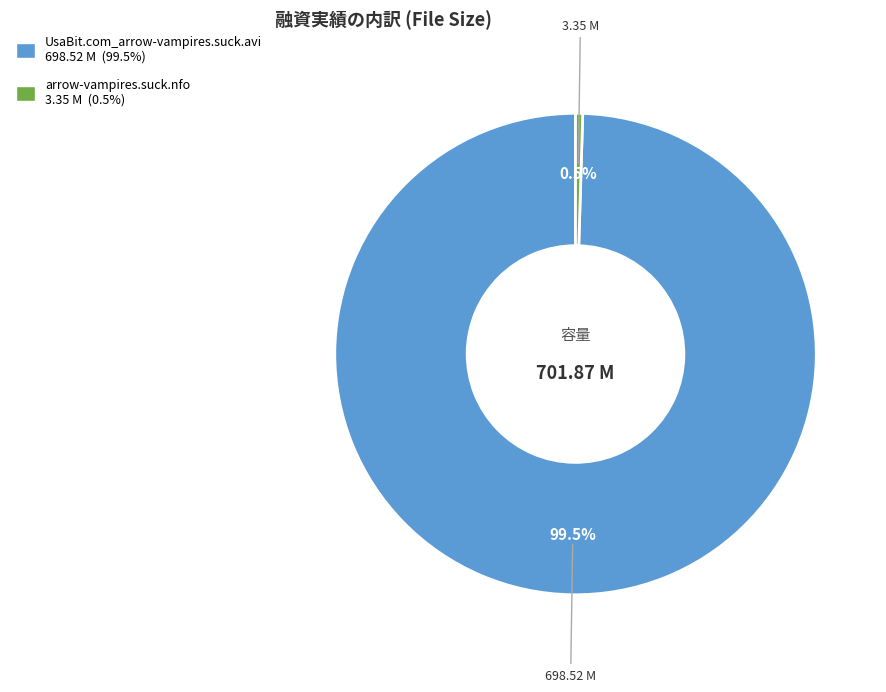

Is there a majority slice in this chart?

Yes